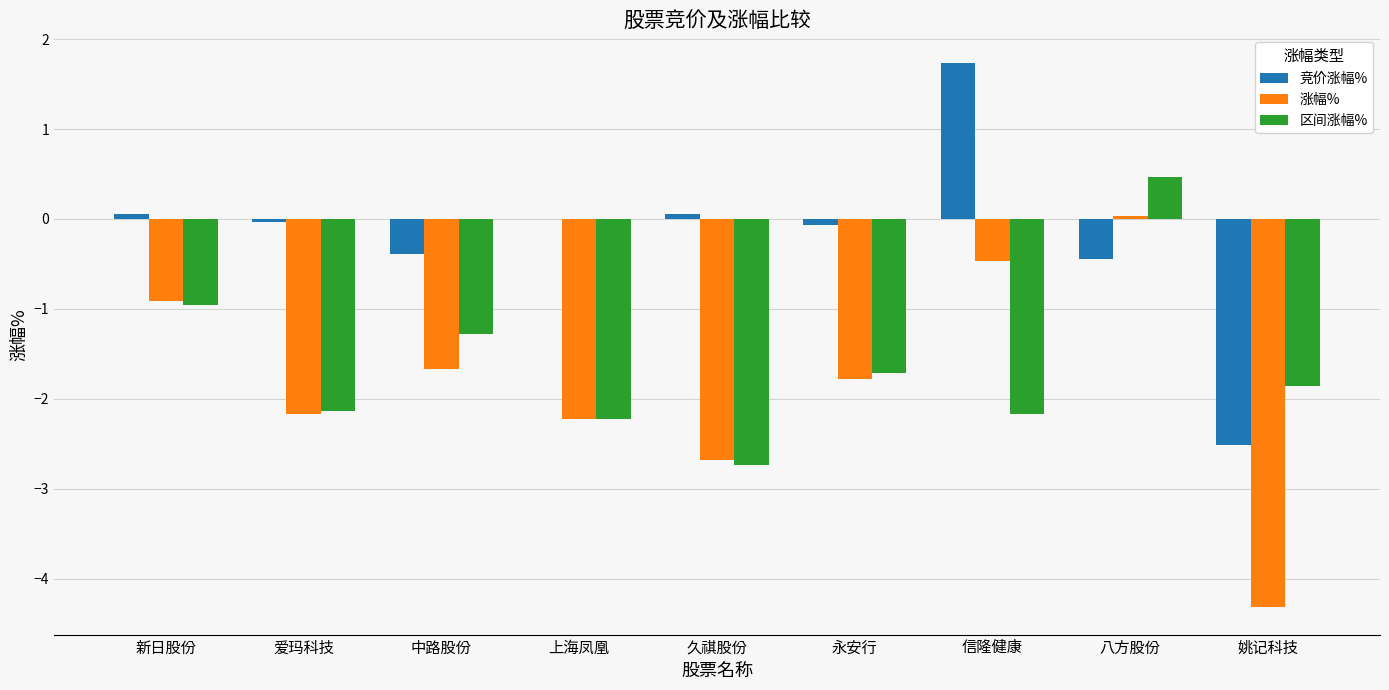

How many distinct data groups are displayed?

3